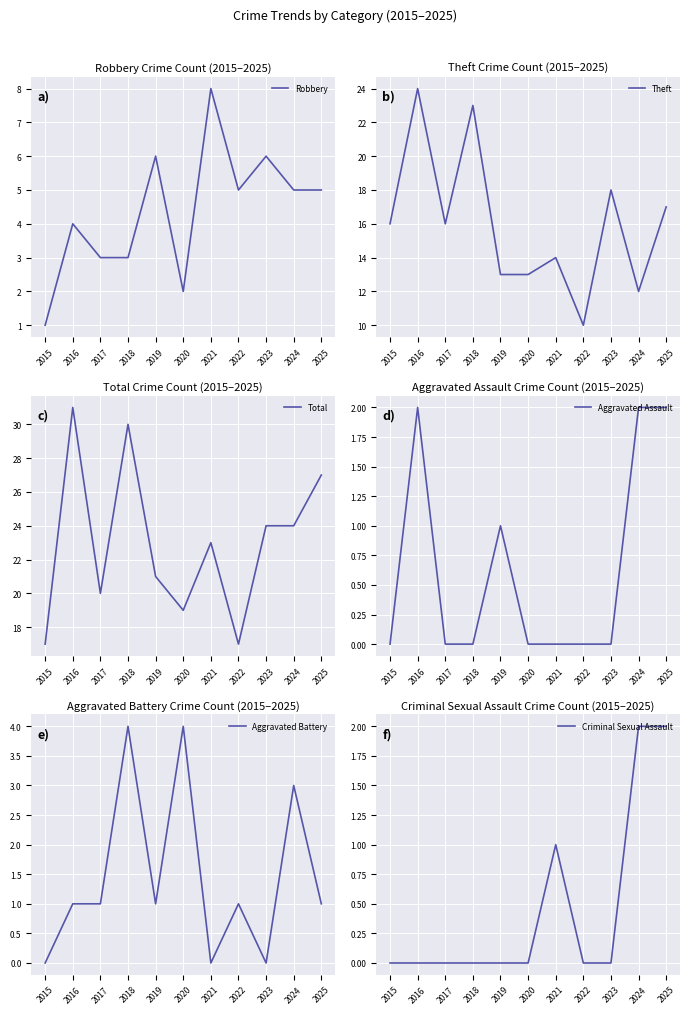

What is the difference between the highest and lowest values at 2021?

23